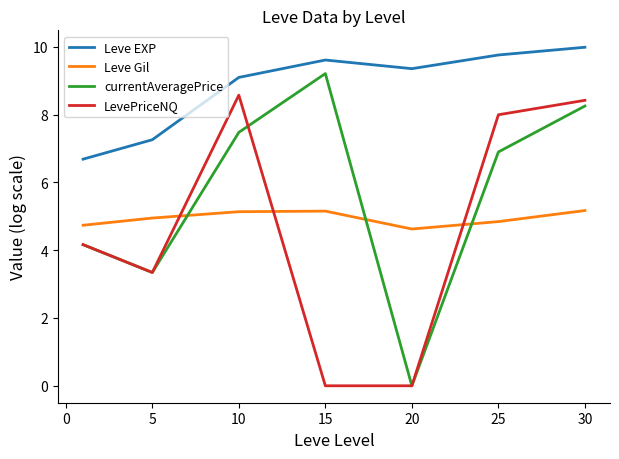

What is the greatest value displayed?

10.0